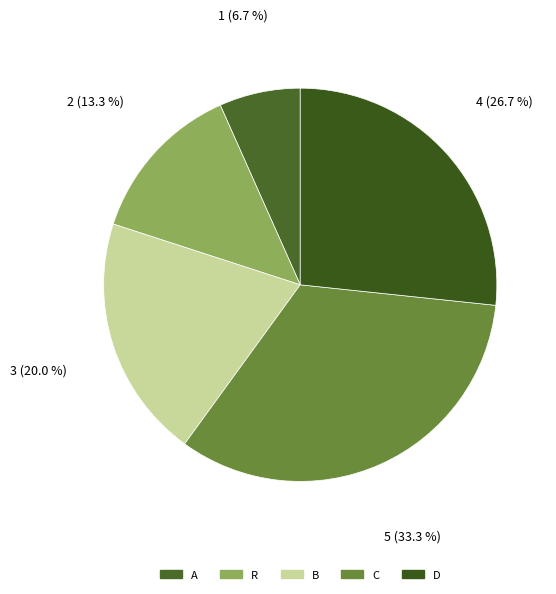

Do D and B together represent more than half of the pie?

No